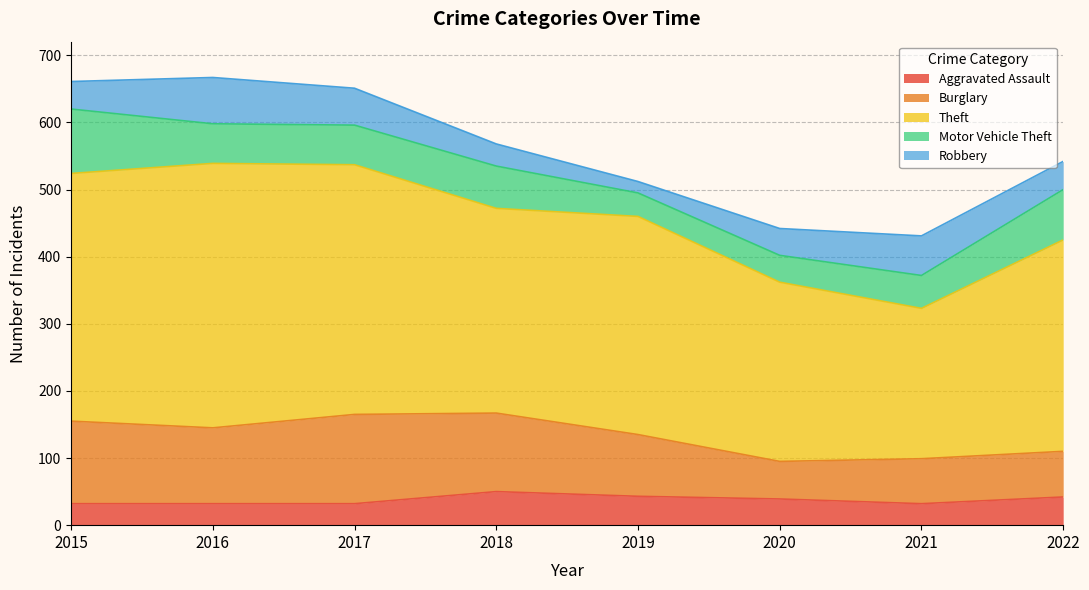

True or false: Aggravated Assault and Burglary intersect in this chart.

False